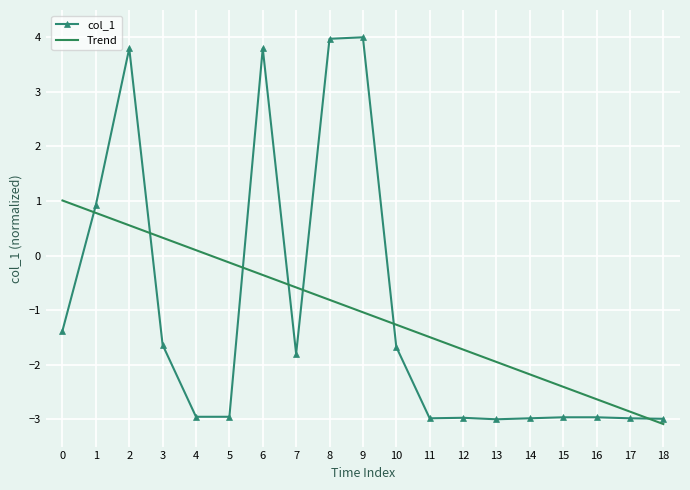

Is it true that col_1 equals -2.7 at 7?

False